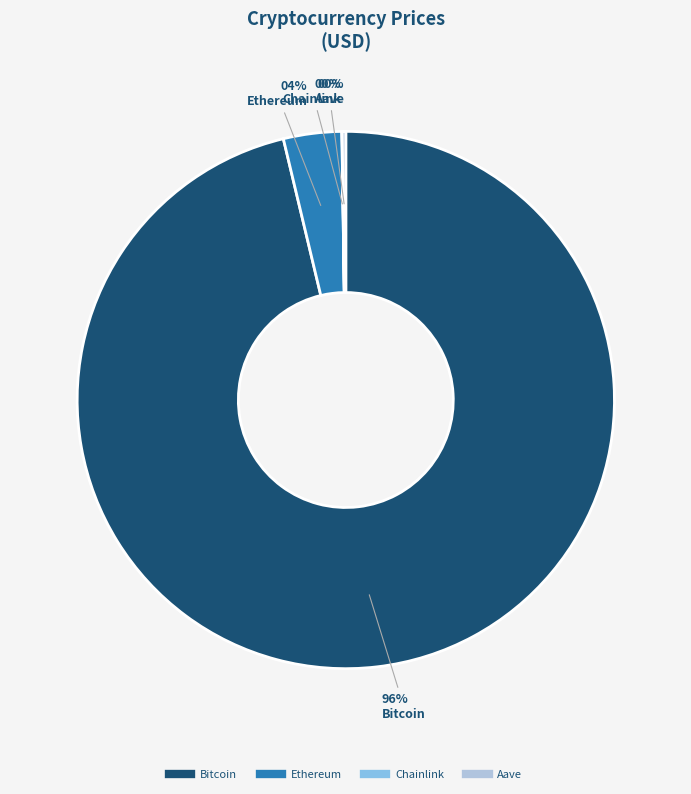

Does any single category account for the majority?

Yes